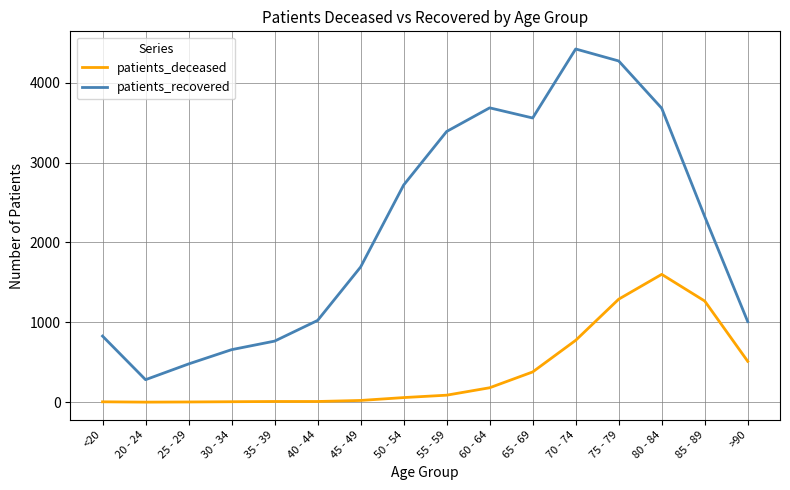

Which label corresponds to the largest value in the chart?

70 - 74